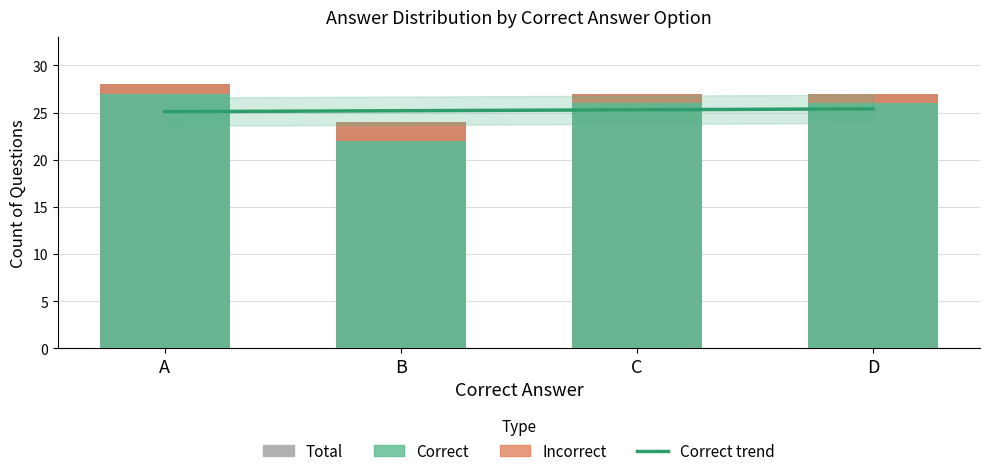

What is the spread (max minus min) of values at A?

27.0